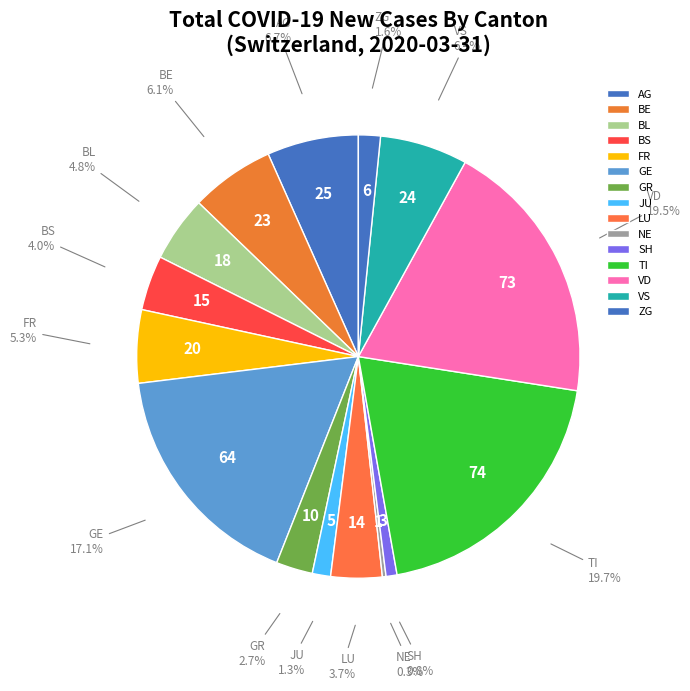

Do BL and TI together represent more than half of the pie?

No